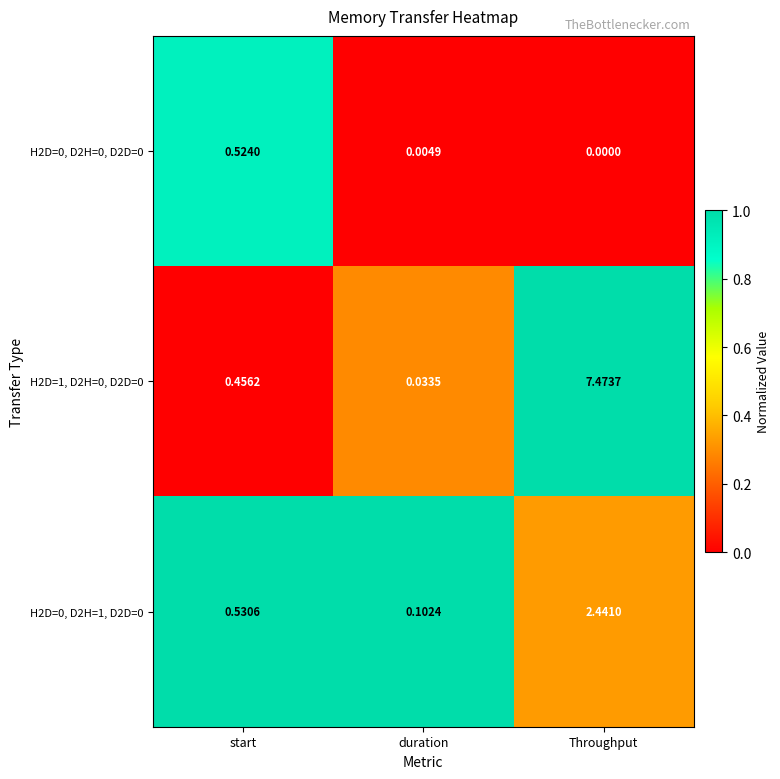

How many values in the H2D=0, D2H=0, D2D=0 series exceed 0?

2